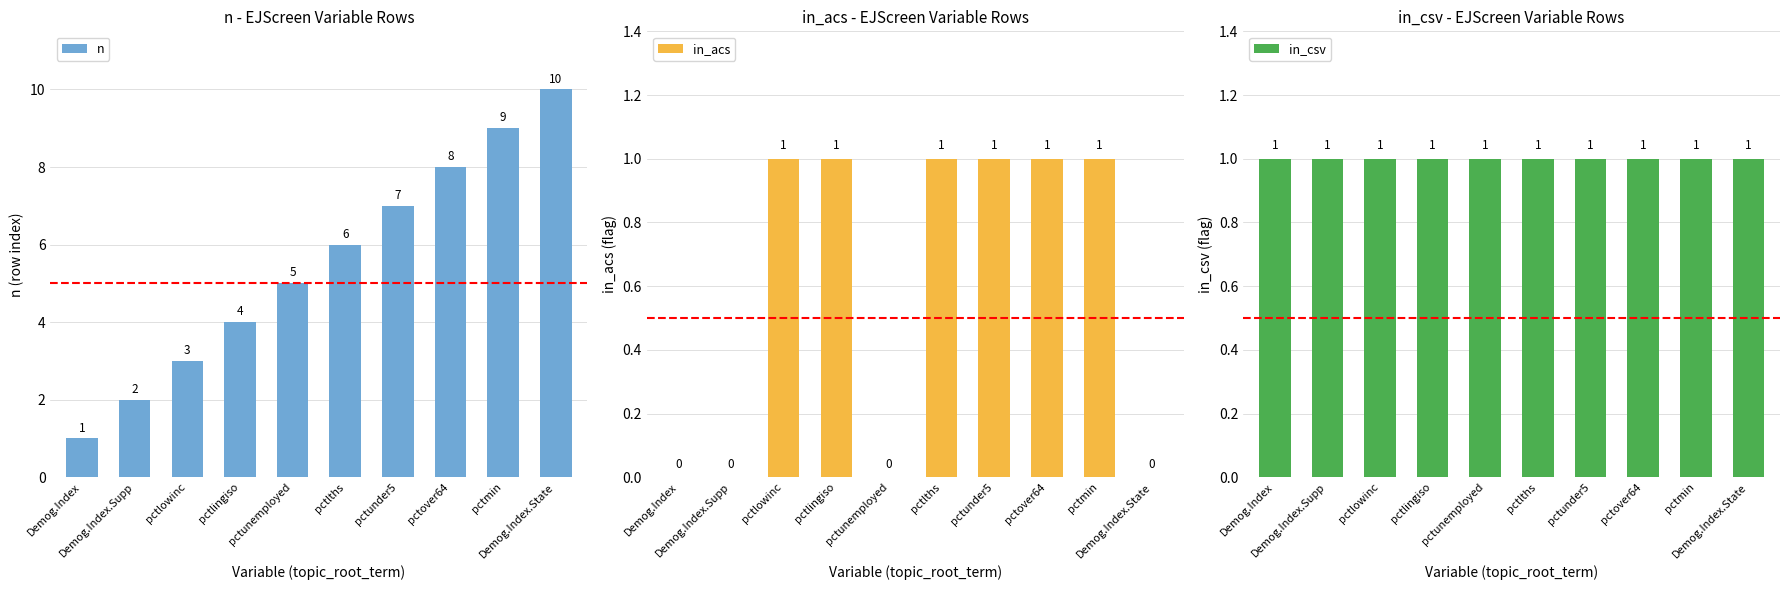

The value of in_acs at Demog.Index.Supp is -1. True or false?

False